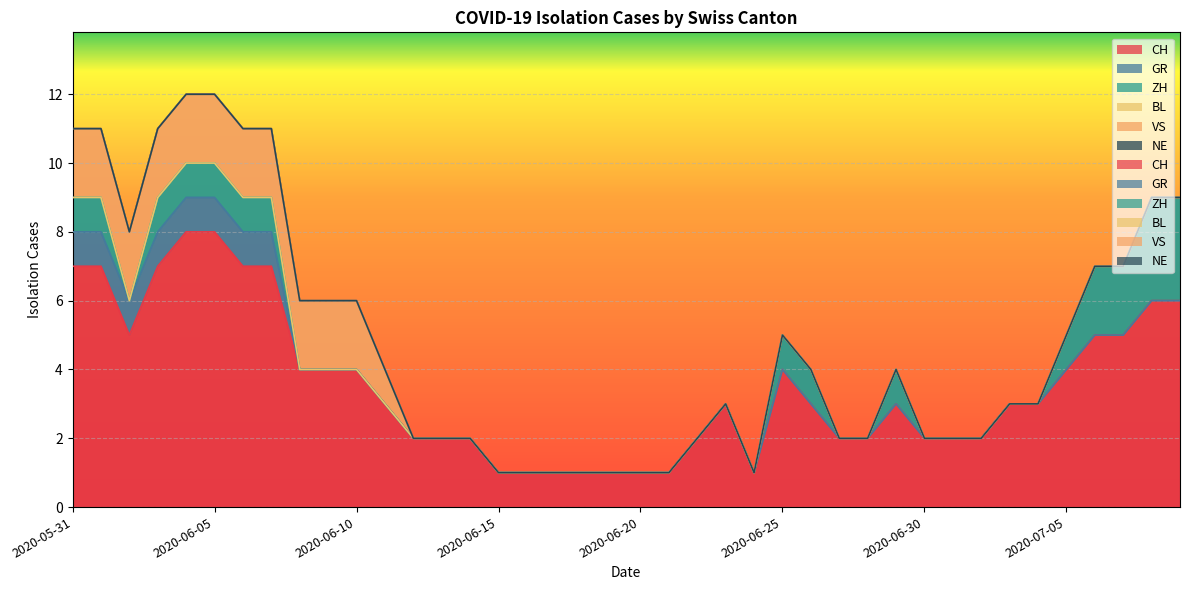

What is the difference between the second highest and minimum values in the ZH series?

3